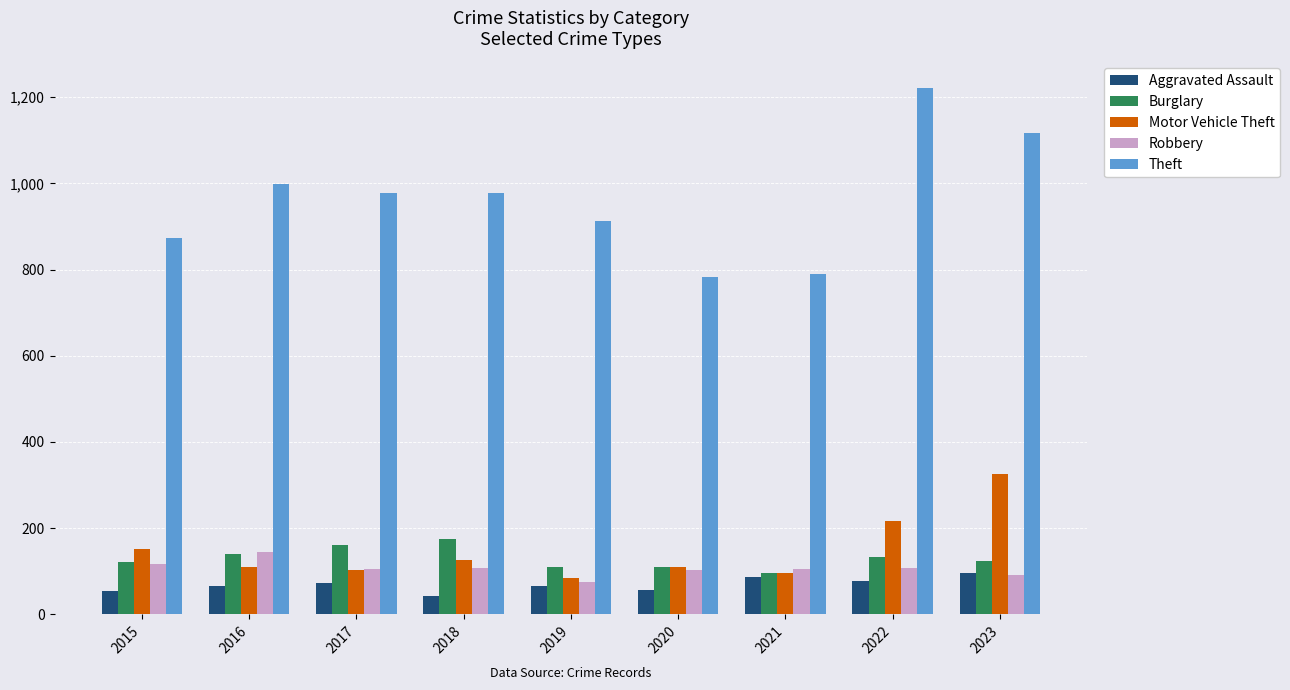

At which label does Robbery reach its minimum?

2019